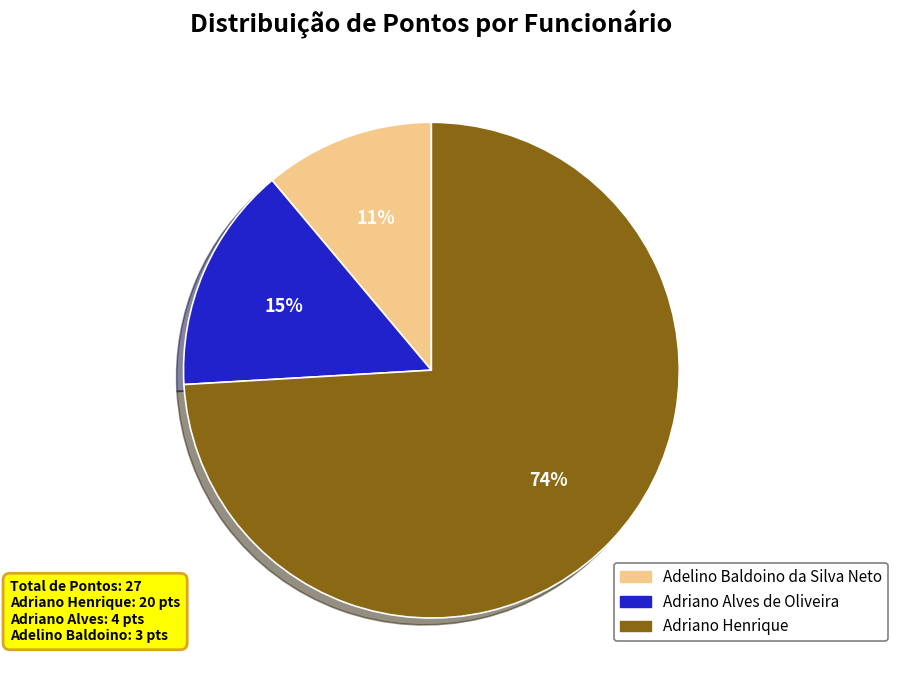

Is the sum of Adriano Alves de Oliveira and Adriano Henrique greater than half?

Yes